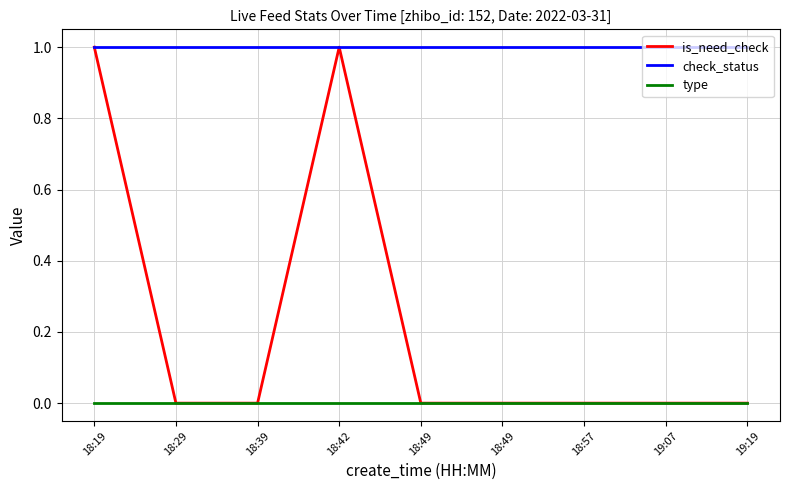

Reading right to left, what are all the values shown in this chart?

is_need_check: 0	0	0	0	0	1	0	0	1
check_status: 1	1	1	1	1	1	1	1	1
type: 0	0	0	0	0	0	0	0	0